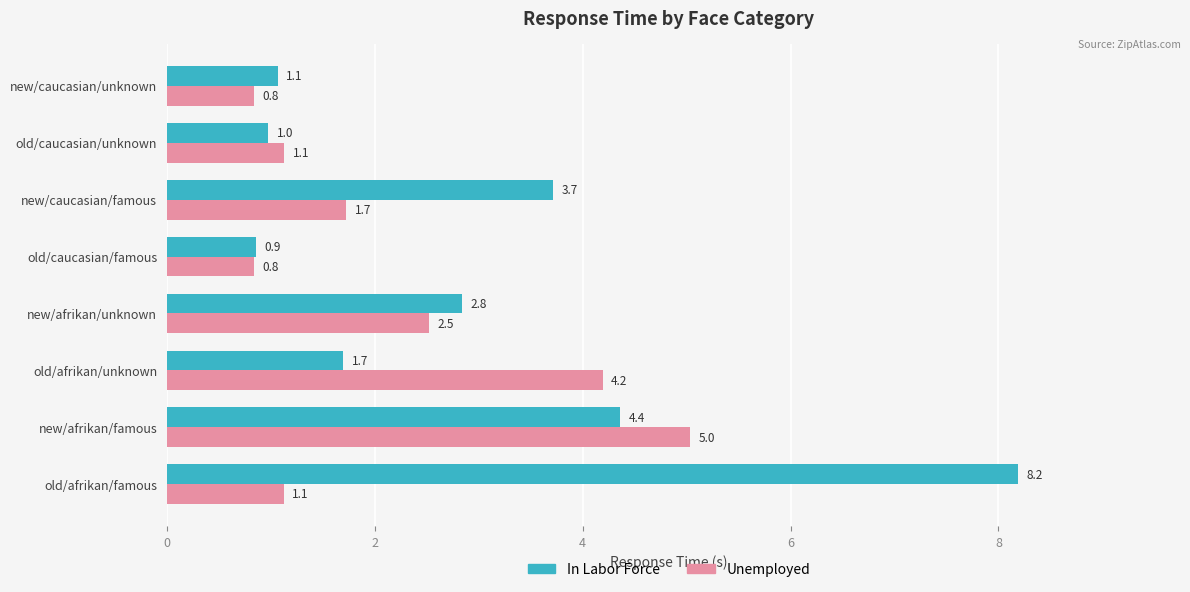

What is the difference between the highest and lowest values at new/caucasian/famous?

2.0